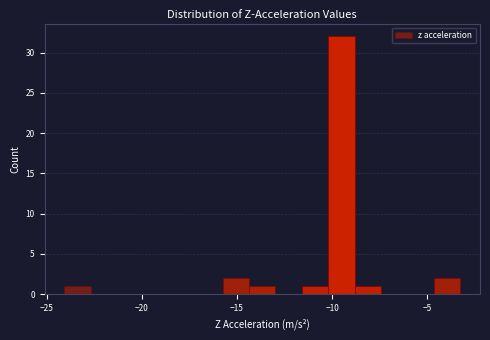

Read against the x-axis, roughly where is the centre of the tallest bar?

-9.5